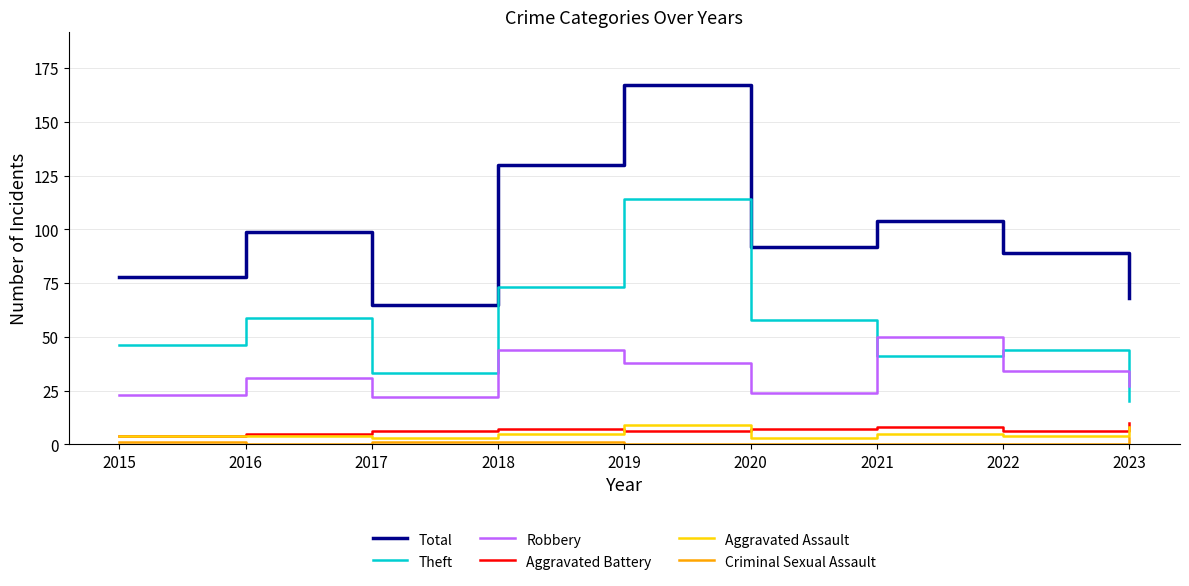

What are all the series names shown in the legend?

Total, Theft, Robbery, Aggravated Battery, Aggravated Assault, Criminal Sexual Assault